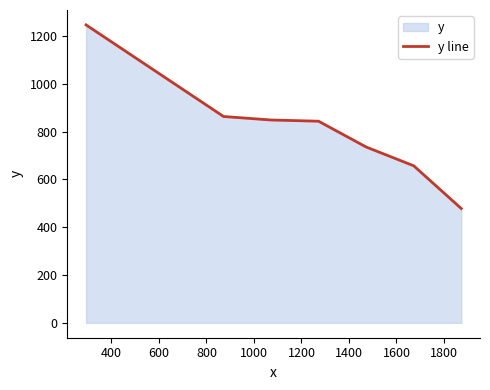

Does the chart have visible grid lines?

No